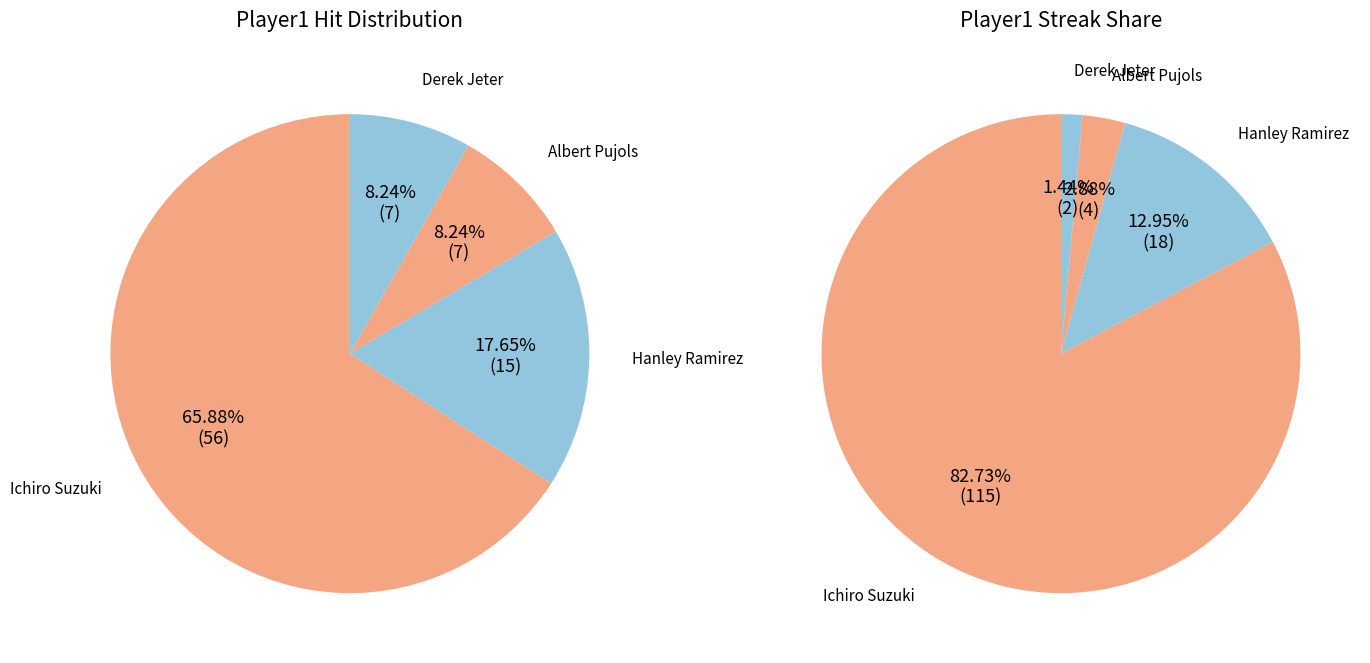

Rank the categories by value from highest to lowest.

Ichiro Suzuki, Hanley Ramirez, Albert Pujols, Derek Jeter